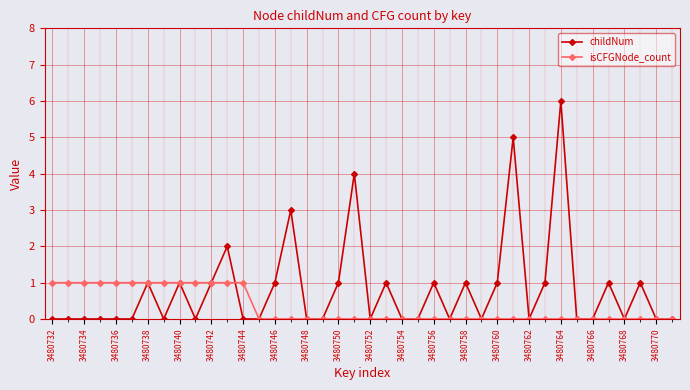

What is the value of the childNum point at the 11th from the left?

1